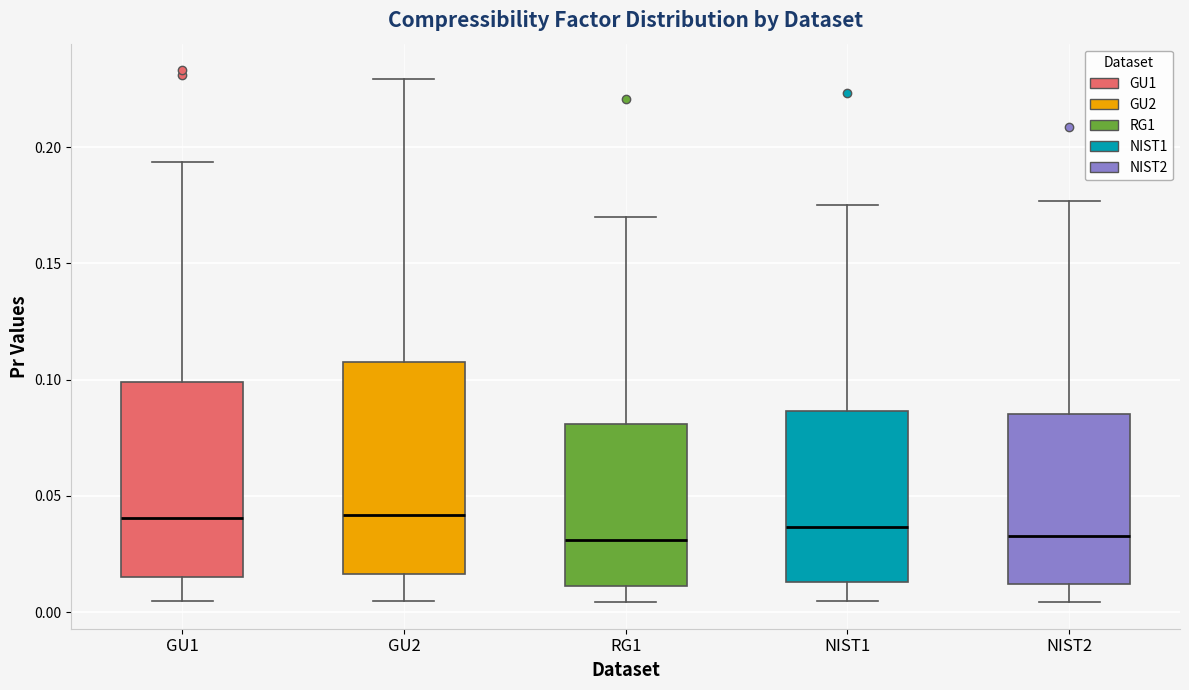

Reading left to right, transcribe this box plot: for each box, give where its median line is, the range the box spans, and where its two whiskers end, as read against the y-axis. The values are not printed on the chart, so give them approximately, as read against the axis.

GU1: median 0.040, box 0.015 to 0.100, whiskers 0.005 to 0.195
GU2: median 0.040, box 0.015 to 0.105, whiskers 0.005 to 0.230
RG1: median 0.030, box 0.010 to 0.080, whiskers 0.005 to 0.170
NIST1: median 0.035, box 0.015 to 0.085, whiskers 0.005 to 0.175
NIST2: median 0.035, box 0.010 to 0.085, whiskers 0.005 to 0.175